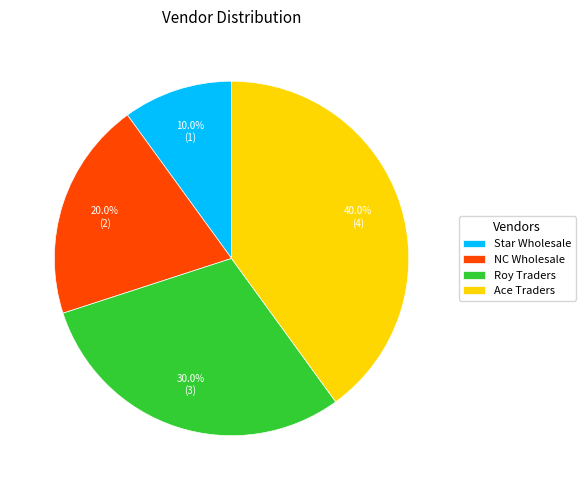

How many segments does this pie chart have?

4